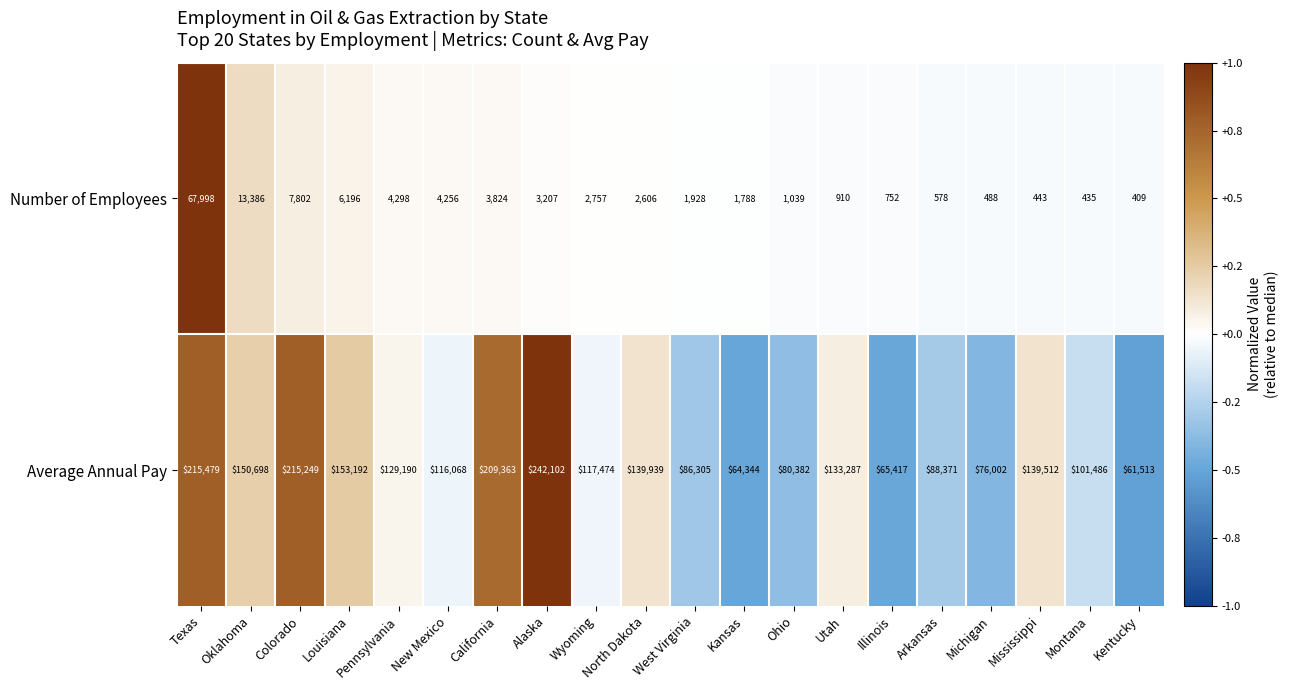

The Average Annual Pay series shows 153192 at Louisiana. True or false?

True